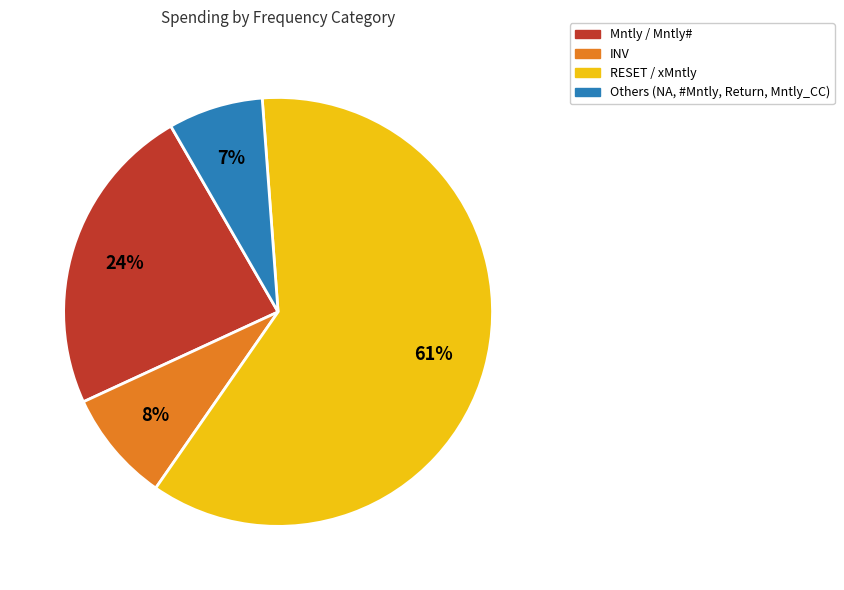

Is the sum of Others (NA, #Mntly, Return, Mntly_CC) and Mntly / Mntly# greater than half?

No